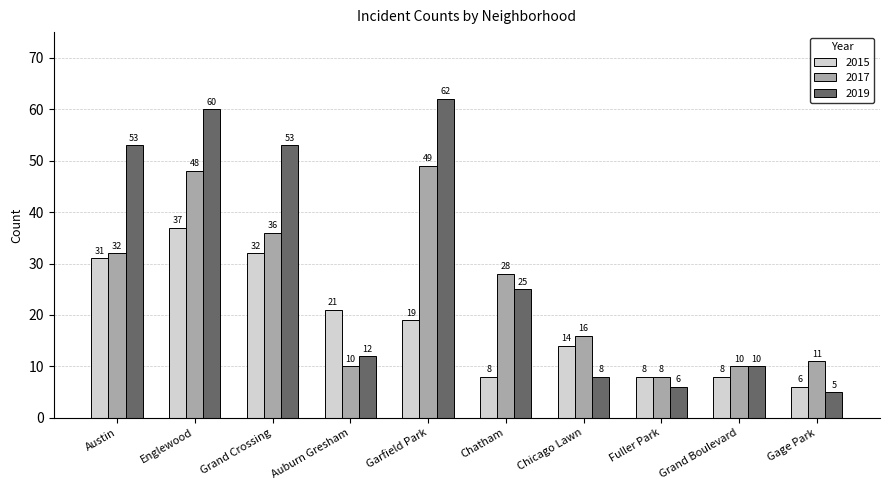

How many bars are there in each group?

3